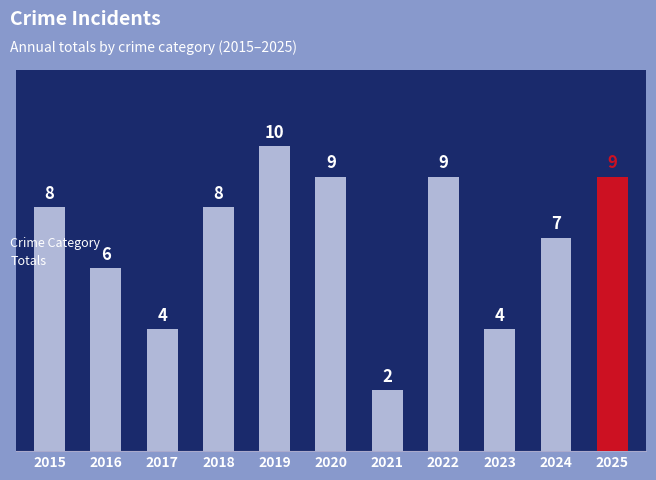

How many values are below 8?

5